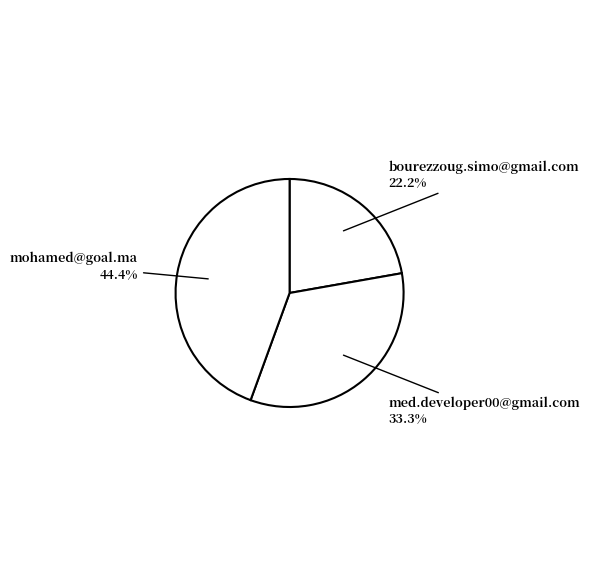

To the nearest percent, what is the difference between the largest and smallest slice percentages?

22%